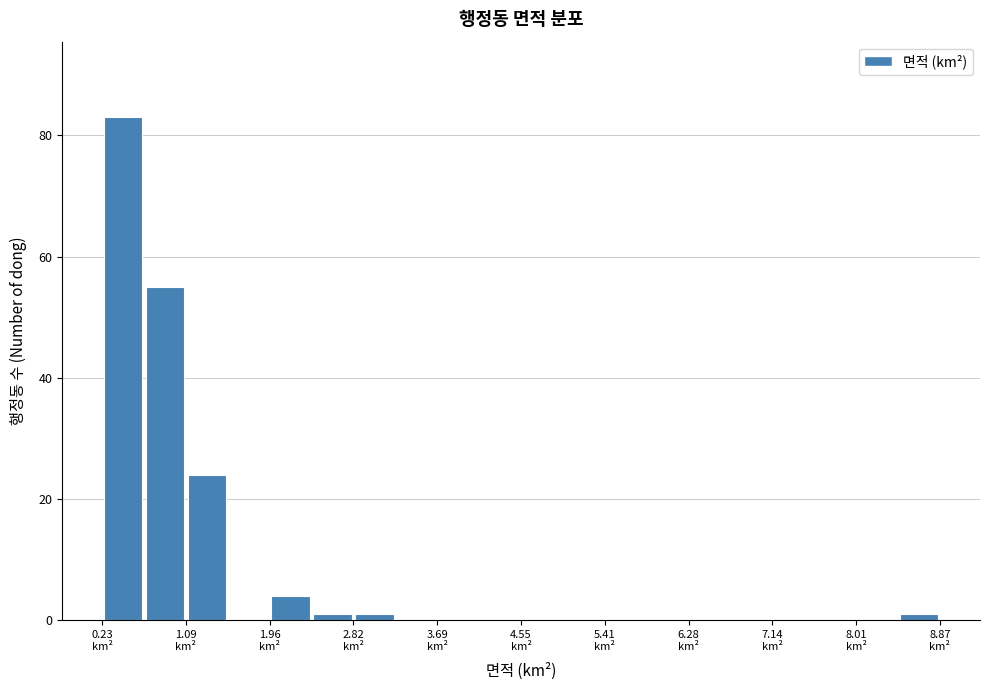

Reading left to right, list every bar in this chart as the range it spans on the x-axis followed by its height. Neither the bar edges nor the heights are printed on the chart, so give them approximately, as read against the axes.

0.2 to 0.7: 84
0.7 to 1.1: 56
1.1 to 1.5: 24
1.5 to 2.0: 0
2.0 to 2.4: 4
2.4 to 2.8: under 2
2.8 to 3.3: under 2
3.3 to 3.7: 0
3.7 to 4.1: 0
4.1 to 4.6: 0
4.6 to 5.0: 0
5.0 to 5.4: 0
5.4 to 5.8: 0
5.8 to 6.3: 0
6.3 to 6.7: 0
6.7 to 7.1: 0
7.1 to 7.6: 0
7.6 to 8.0: 0
8.0 to 8.4: 0
8.4 to 8.9: under 2